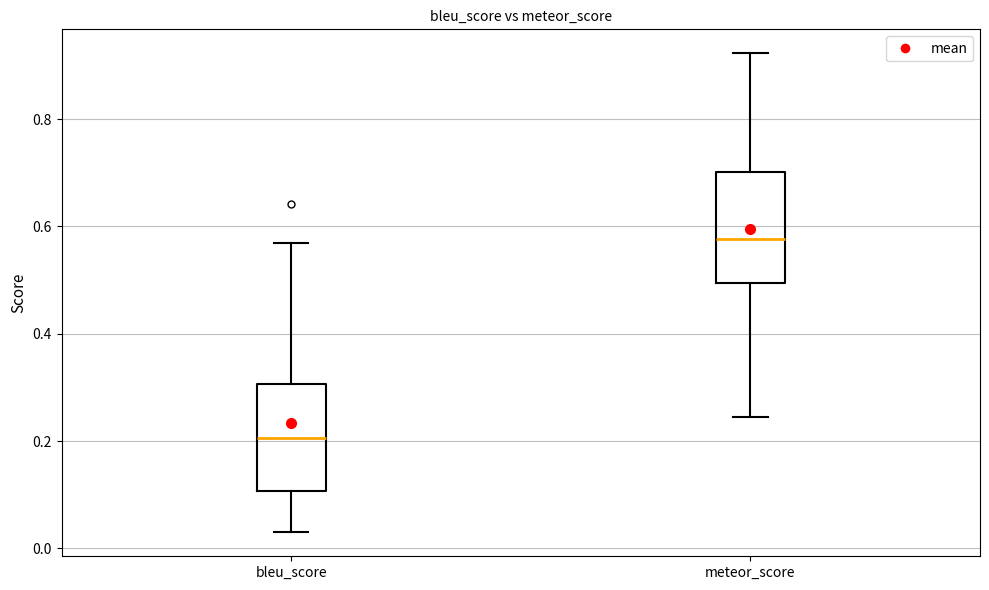

Which box's median line is the lowest?

bleu_score